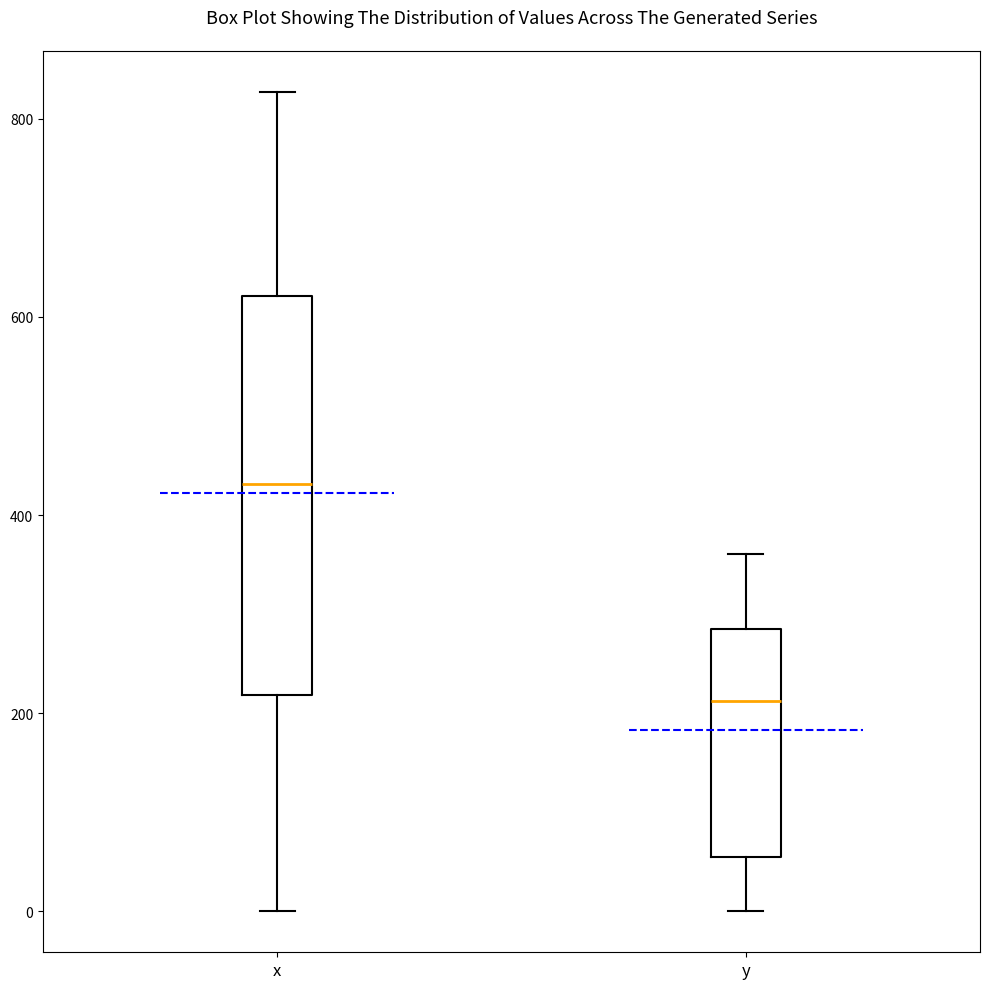

Comparing the boxes themselves (not the whiskers), which one is the tallest?

x